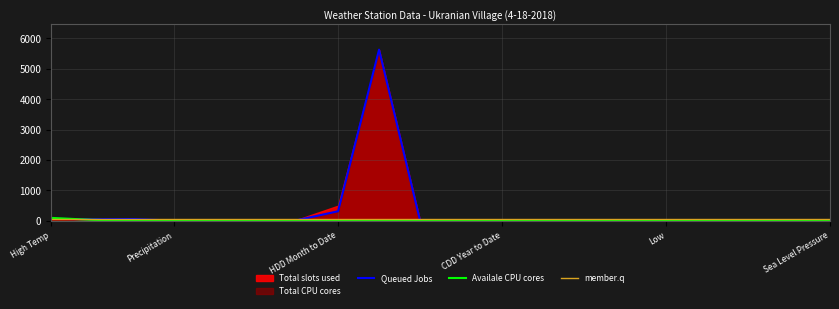

What is the maximum value shown in the chart?

5631.0